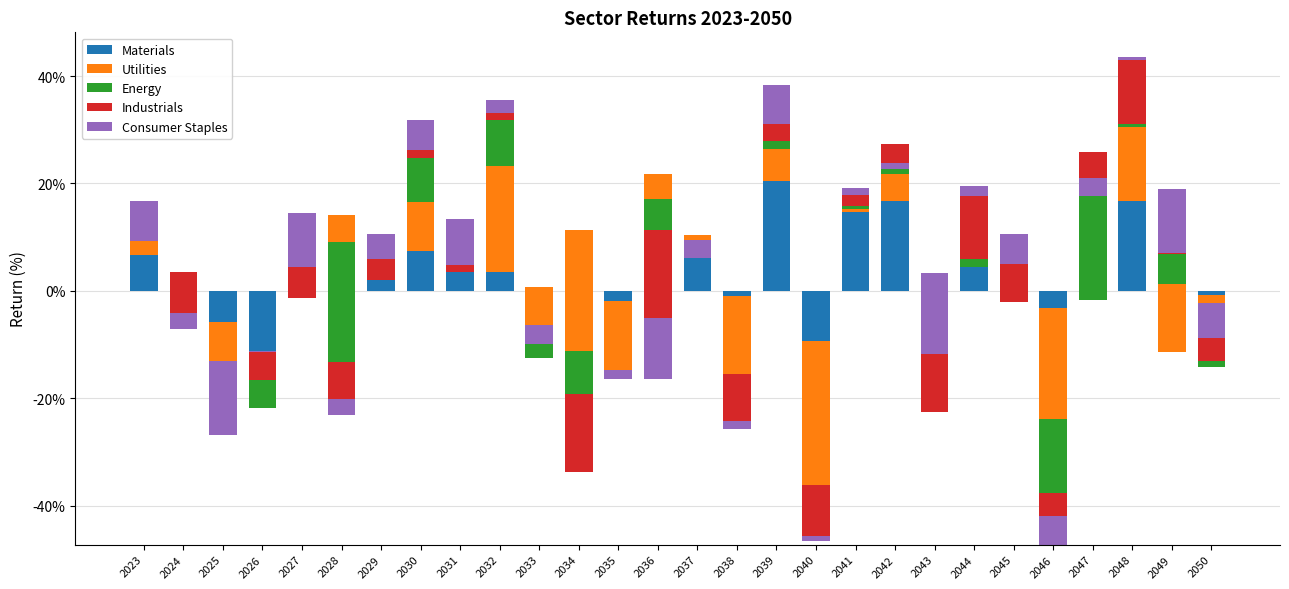

Which category has the lowest value in the Materials series?

2026